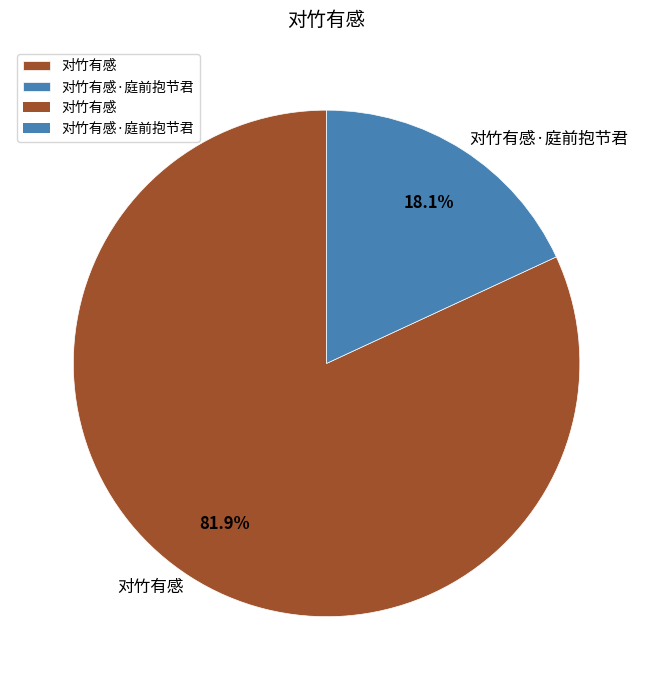

Is there any slice that represents more than half of the pie?

Yes